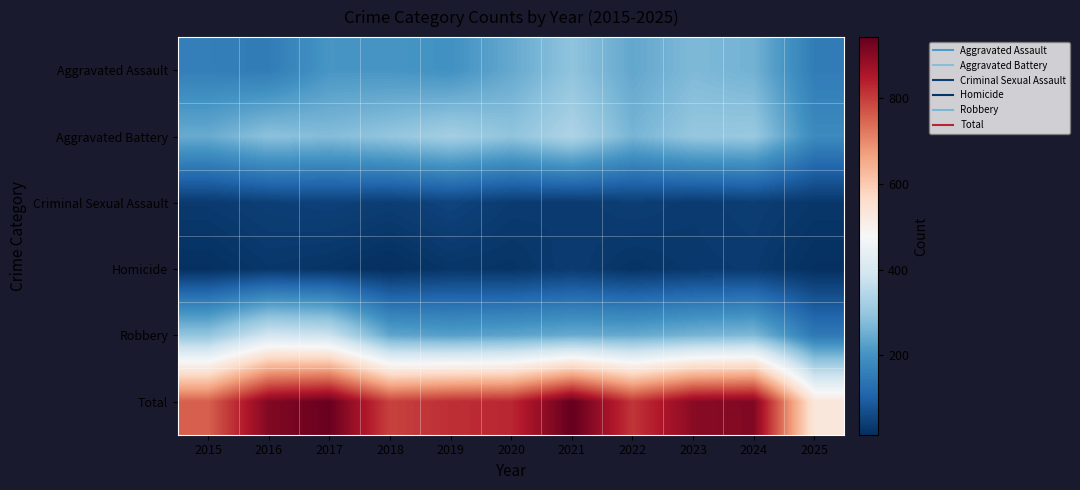

At which category is the sum across all series the highest?

2021